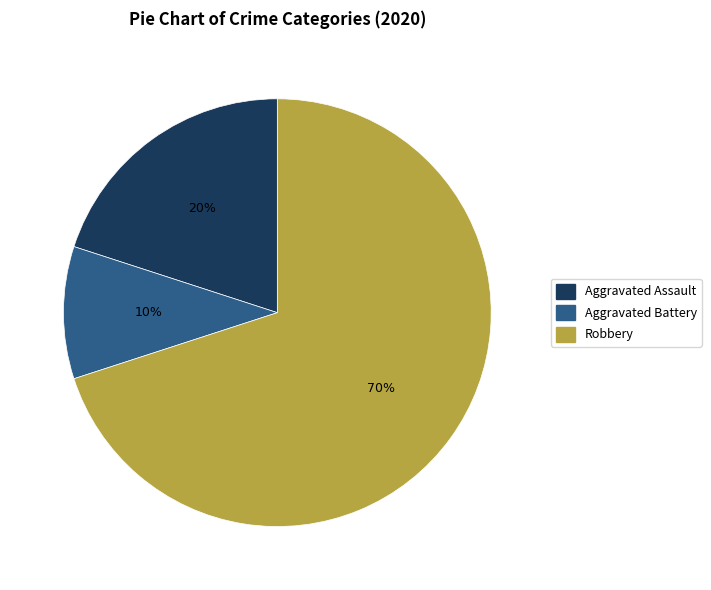

Is the sum of Robbery and Aggravated Assault greater than half?

Yes